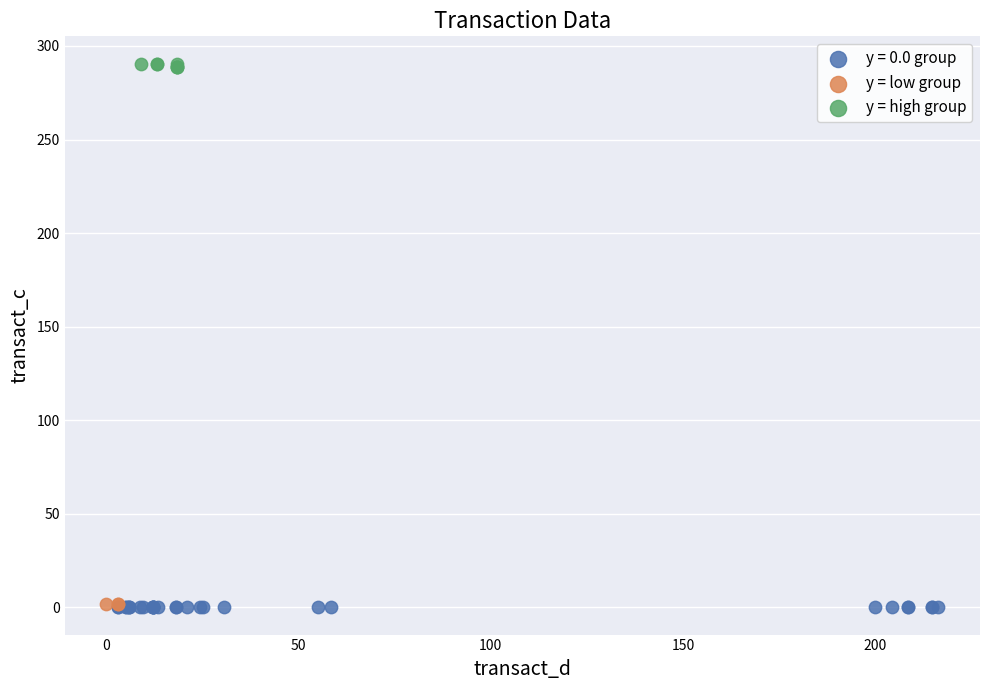

Which series reaches the maximum Y coordinate?

y = high group